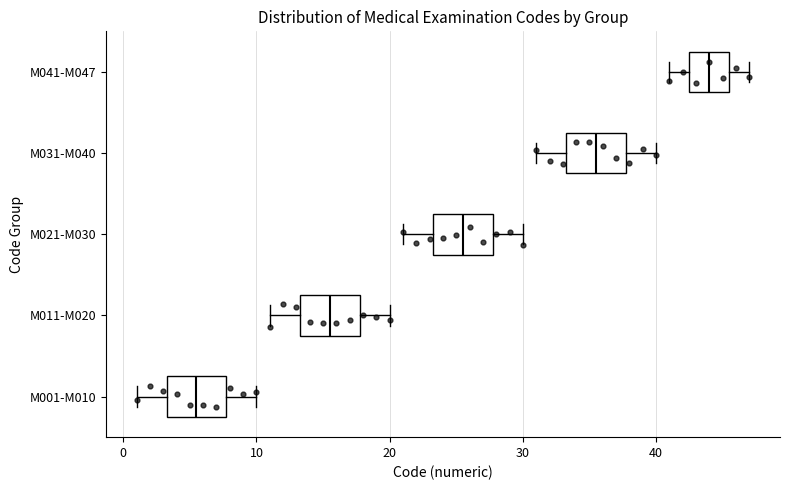

Reading bottom to top, read every box against the x-axis: the position of its median line, the range the box covers, and the ends of its whiskers. The values are not printed on the chart, so give them approximately, as read against the axis.

M001-M010: median 6, box 3 to 8, whiskers 1 to 10
M011-M020: median 16, box 13 to 18, whiskers 11 to 20
M021-M030: median 26, box 23 to 28, whiskers 21 to 30
M031-M040: median 36, box 33 to 38, whiskers 31 to 40
M041-M047: median 44, box 43 to 46, whiskers 41 to 47